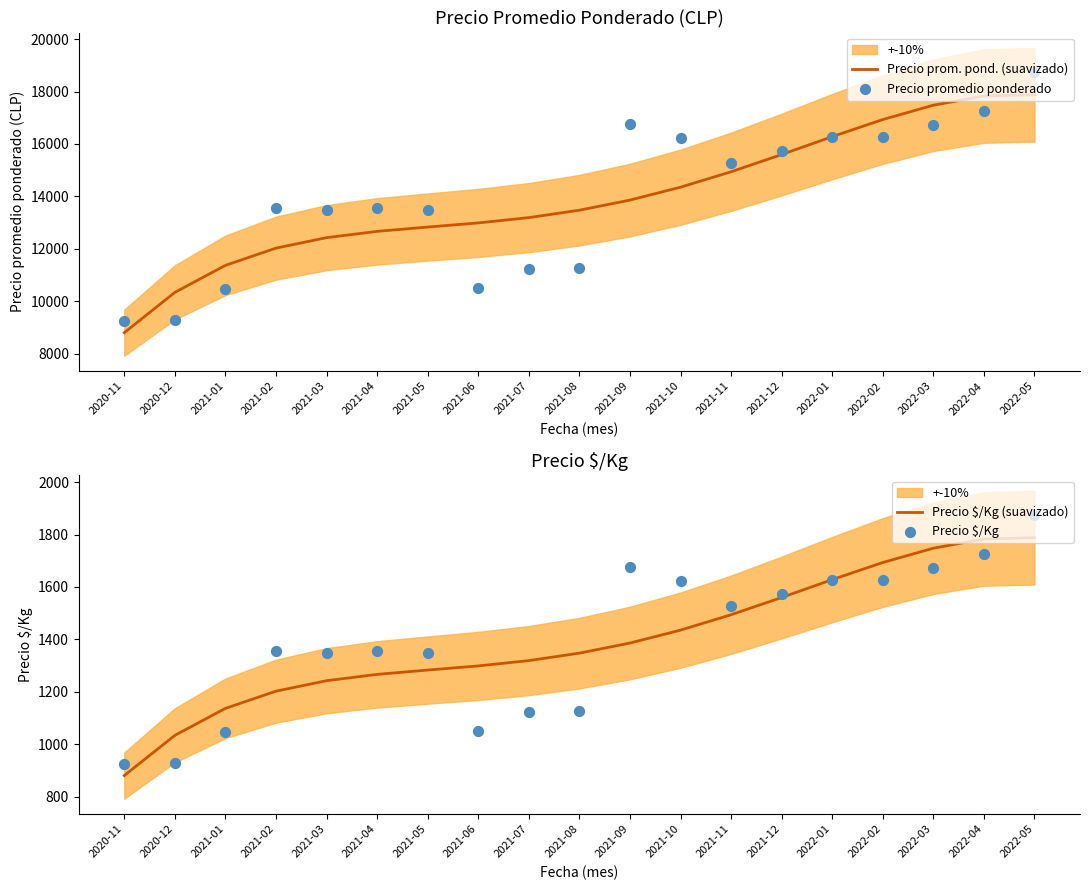

What is the total value across all series at 2022-01?

35795.5